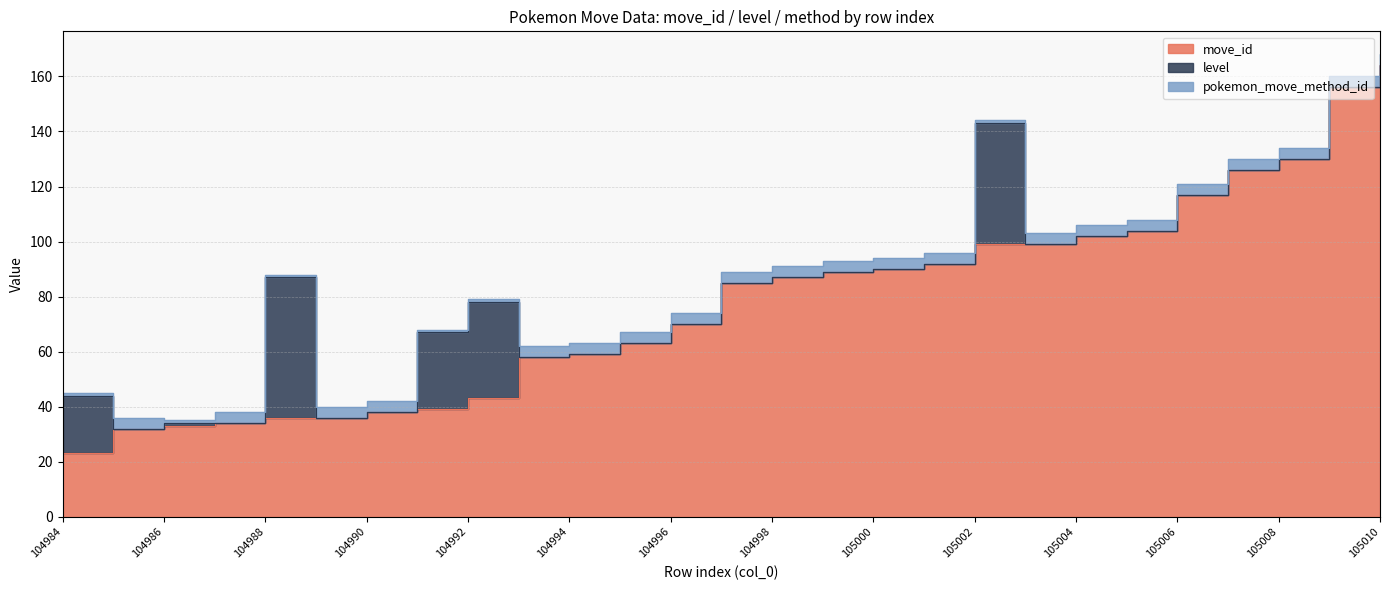

What is the sum of all pokemon_move_method_id values?

90